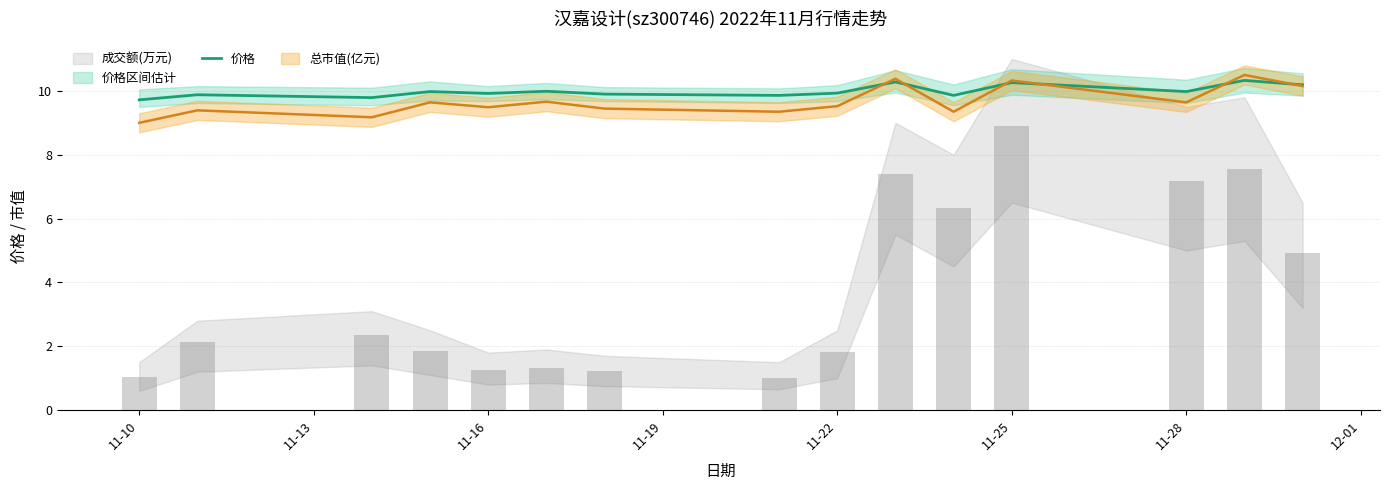

What is the minimum value for 价格?

9.7